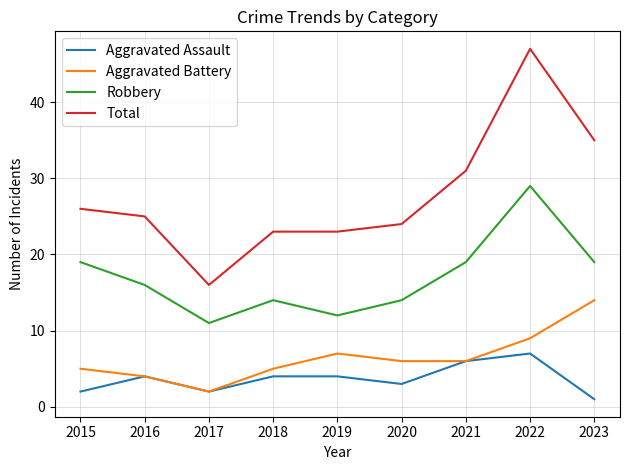

Reading right to left, extract all data points from this chart.

Aggravated Assault: 1	7	6	3	4	4	2	4	2
Aggravated Battery: 14	9	6	6	7	5	2	4	5
Robbery: 19	29	19	14	12	14	11	16	19
Total: 35	47	31	24	23	23	16	25	26